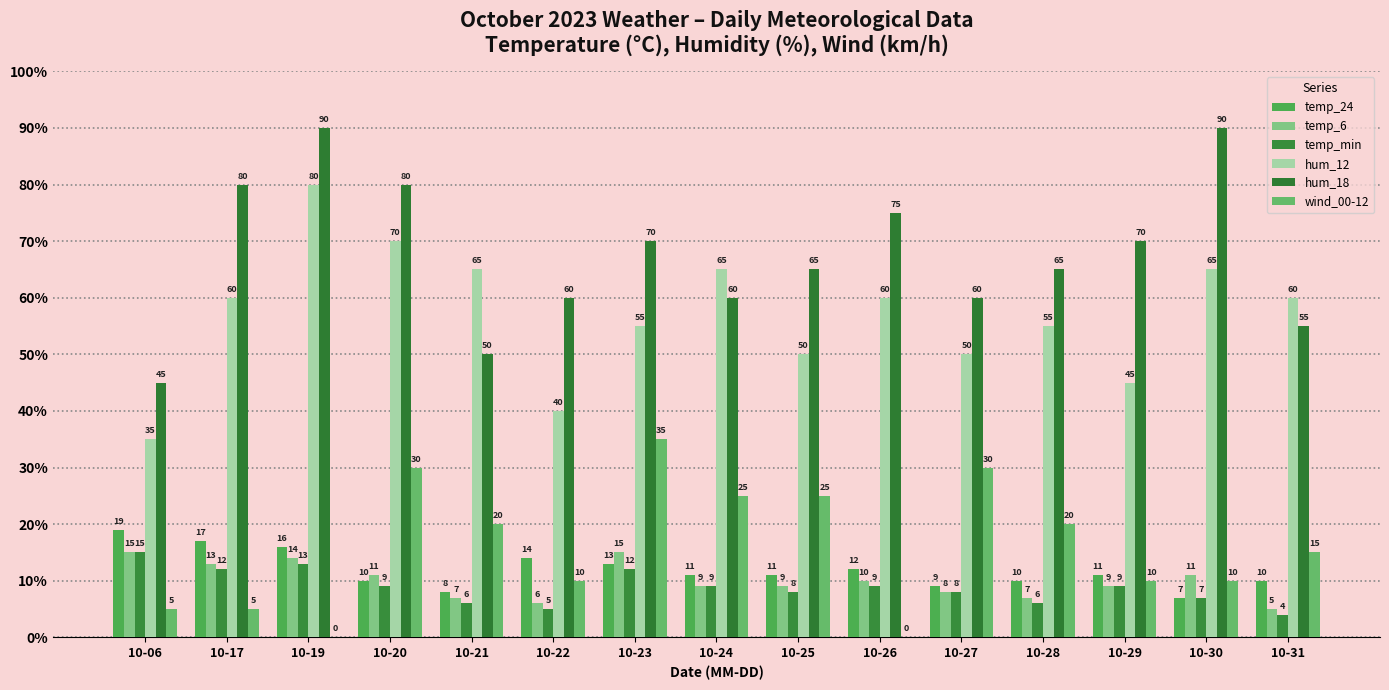

How many categories are shown in the chart?

15